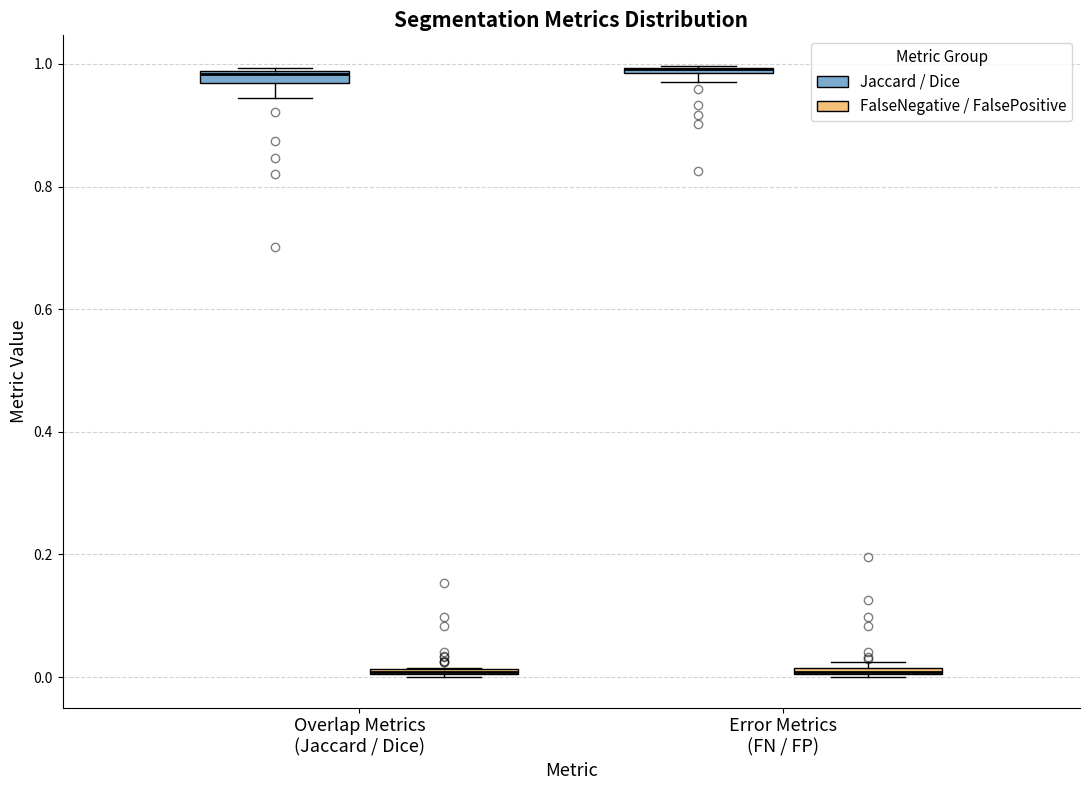

Where is the upper edge of the box for Overlap Metrics (Jaccard / Dice) (FalseNegative / FalsePositive) on the y-axis? The values are not printed on the chart, so give them approximately, as read against the axis.

0.02